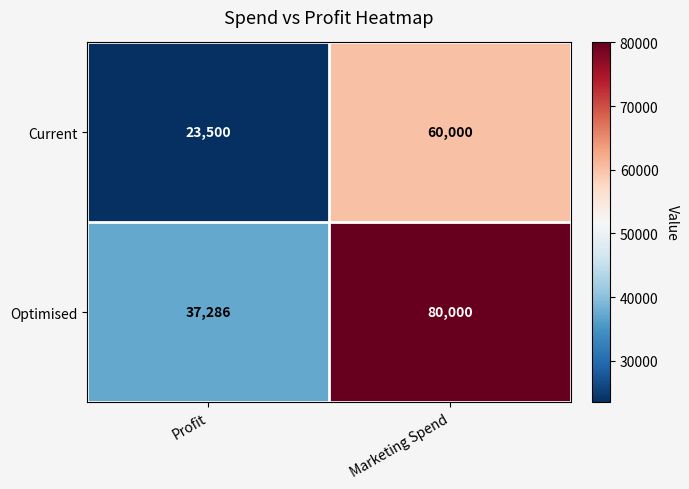

At Marketing Spend, list the series in order from smallest to largest.

Current, Optimised